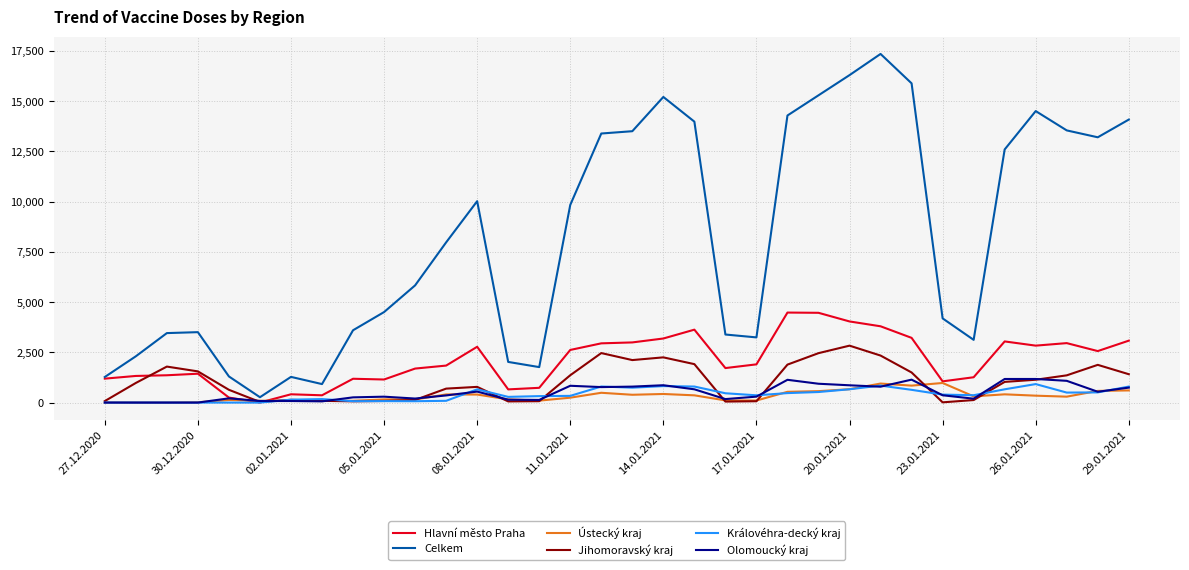

Which series has the largest range (max minus min)?

Celkem